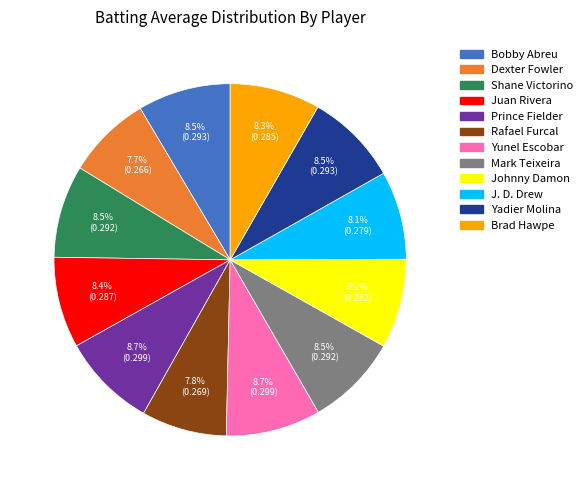

Does Dexter Fowler represent more than half of the total?

No